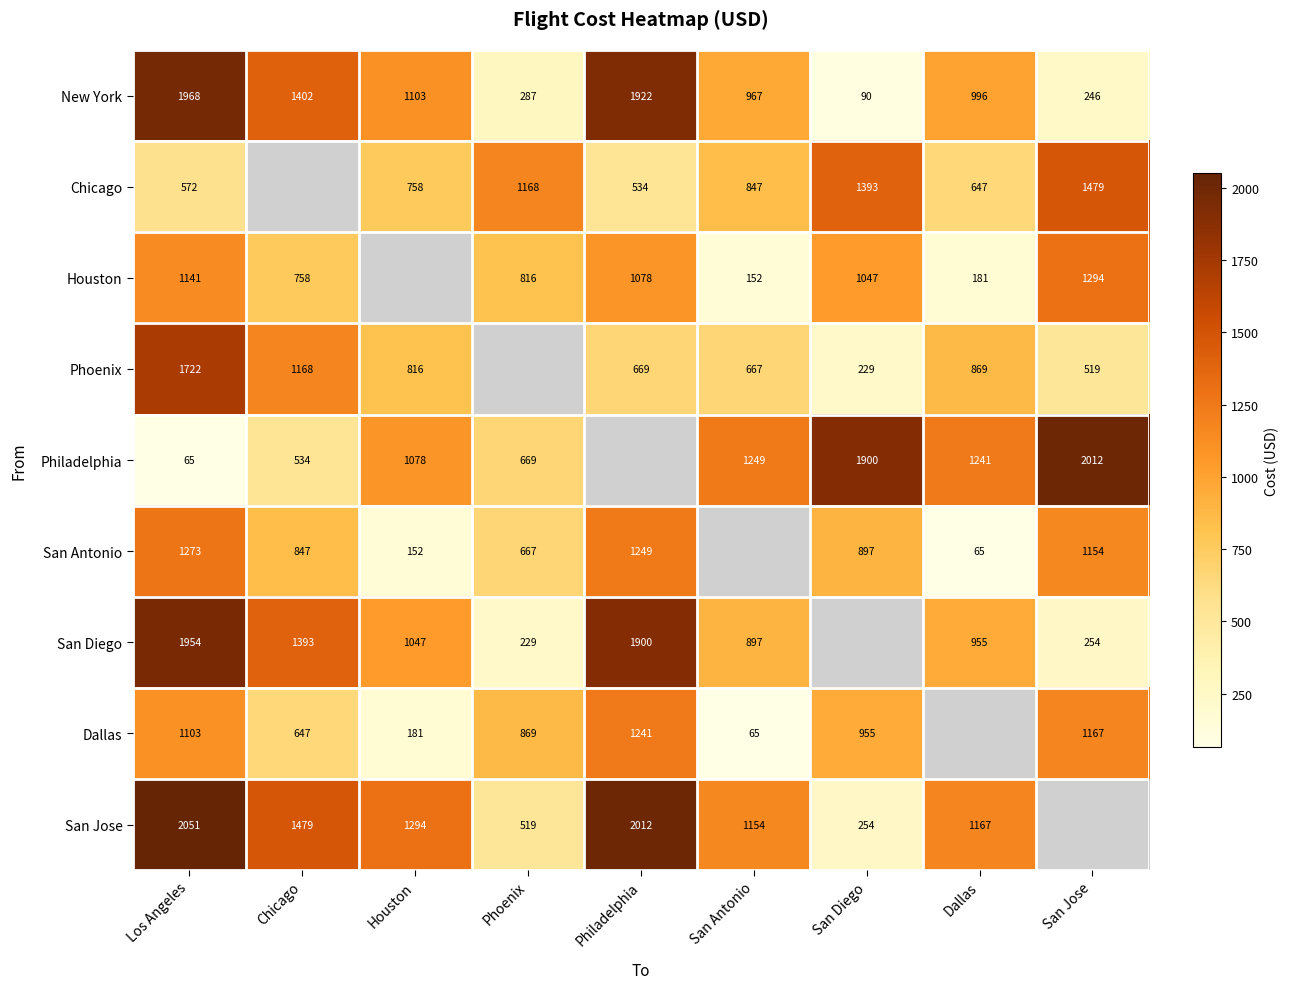

Where is New York nearest to the value 1029?

Dallas